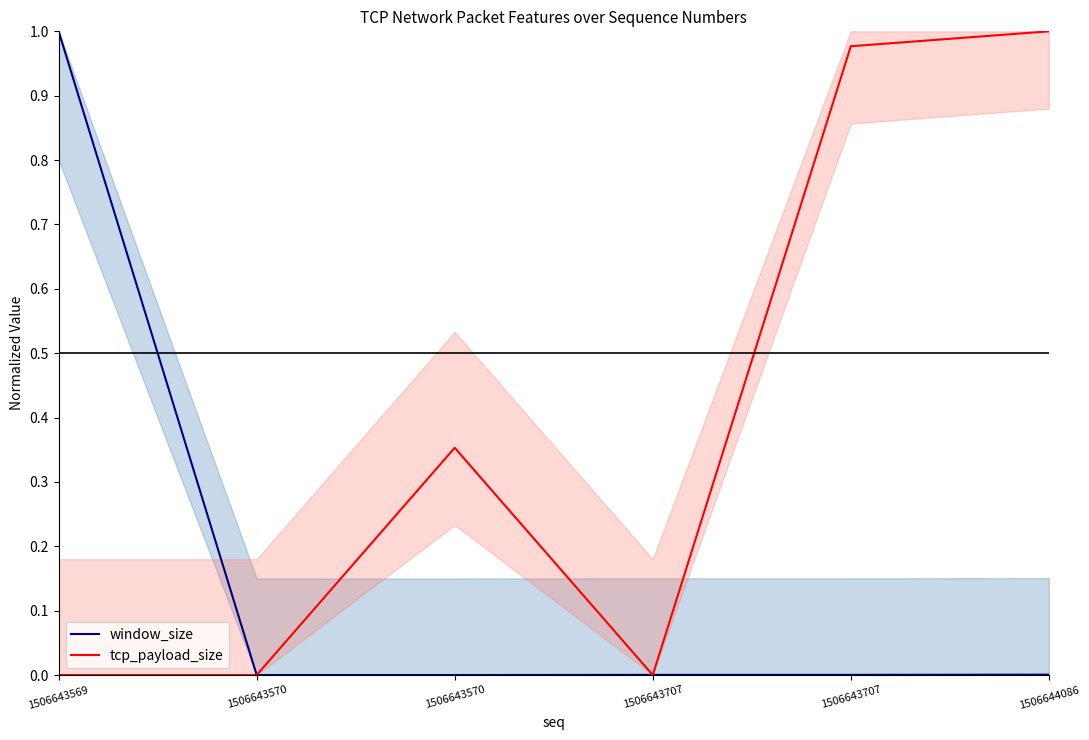

Is it true that window_size equals 0.0 at 1506643570?

True